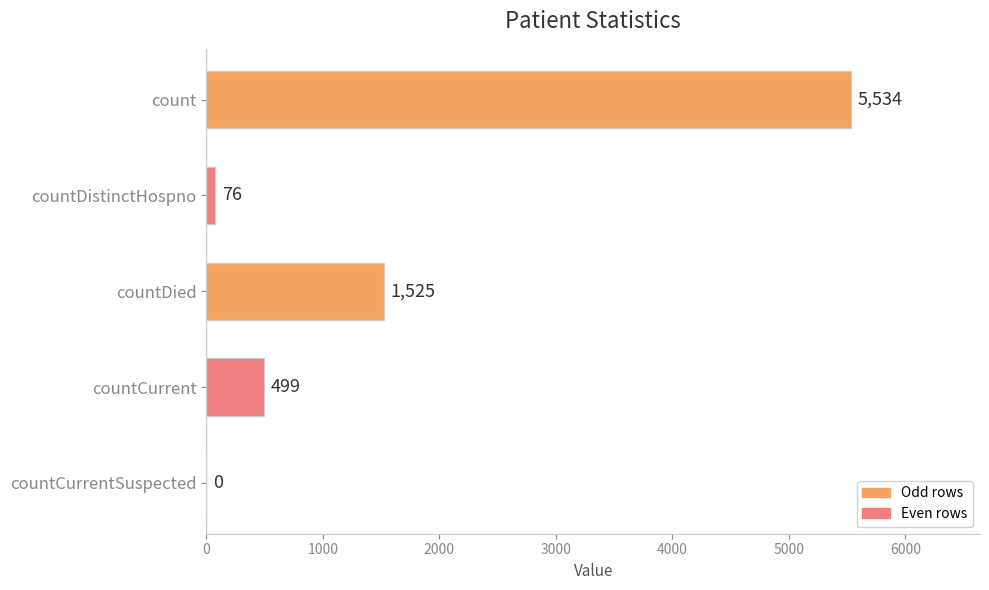

Which has a higher value, countCurrentSuspected or countDistinctHospno?

countDistinctHospno